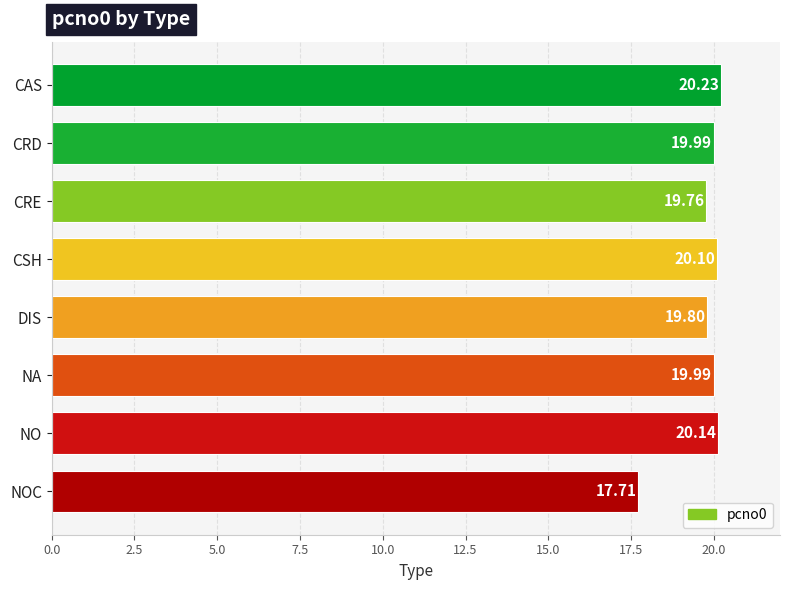

Which label corresponds to the smallest value in the chart?

NOC